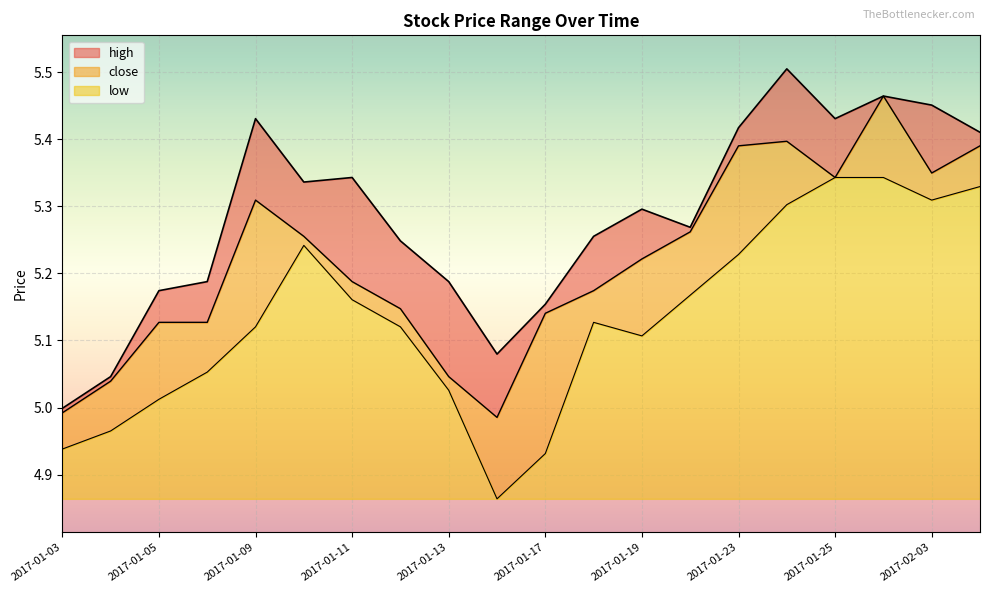

Which has a higher value, 2017-01-16 or 2017-02-06?

2017-02-06